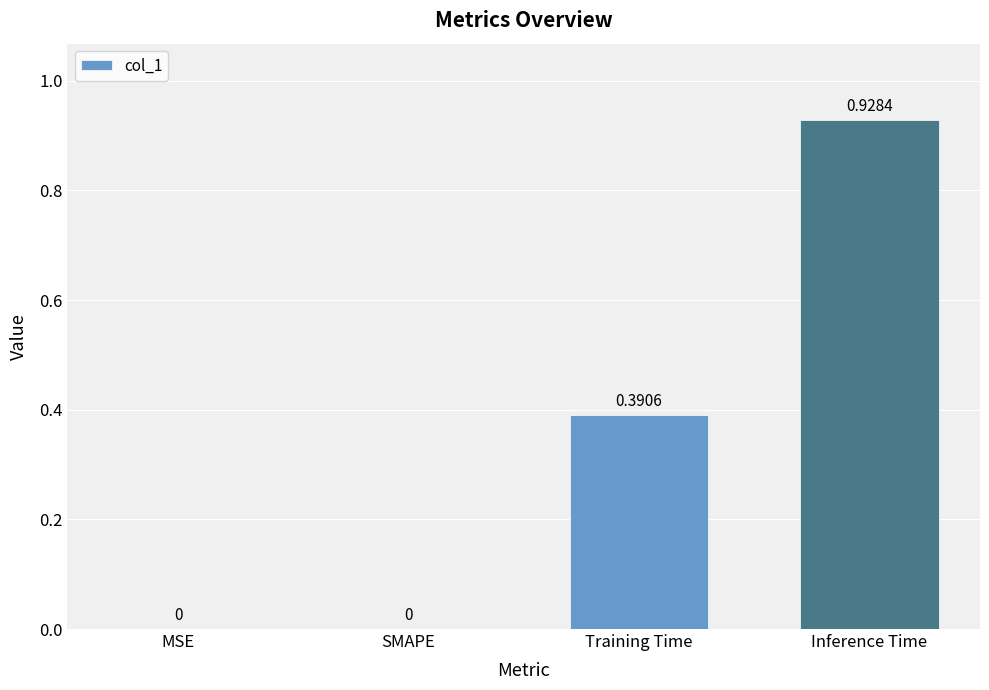

How many distinct data groups are displayed?

1